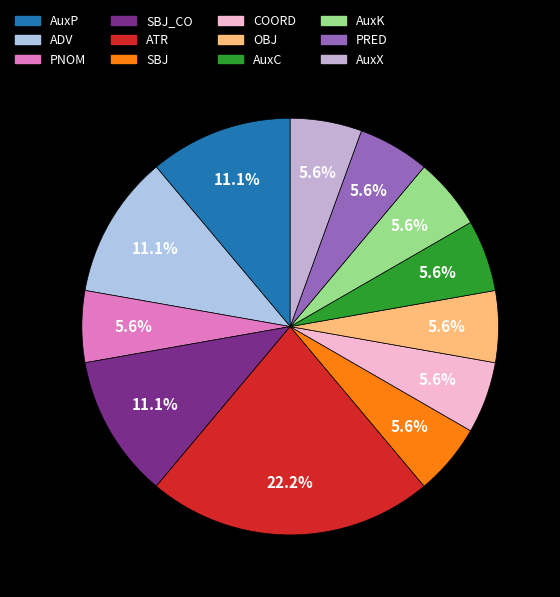

How many slices are in this pie chart?

12